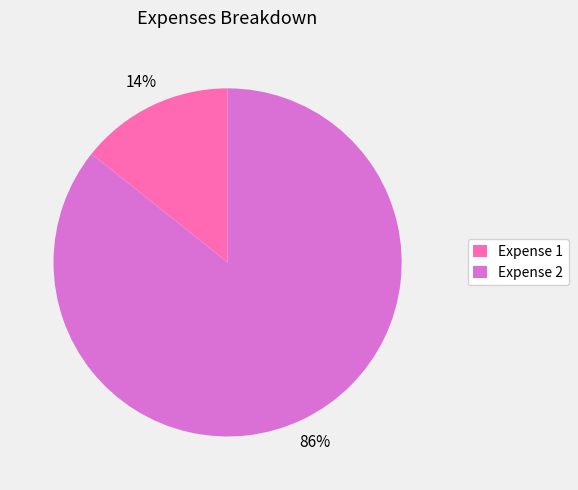

Is it true that Expense 1 is 1% of the pie?

False